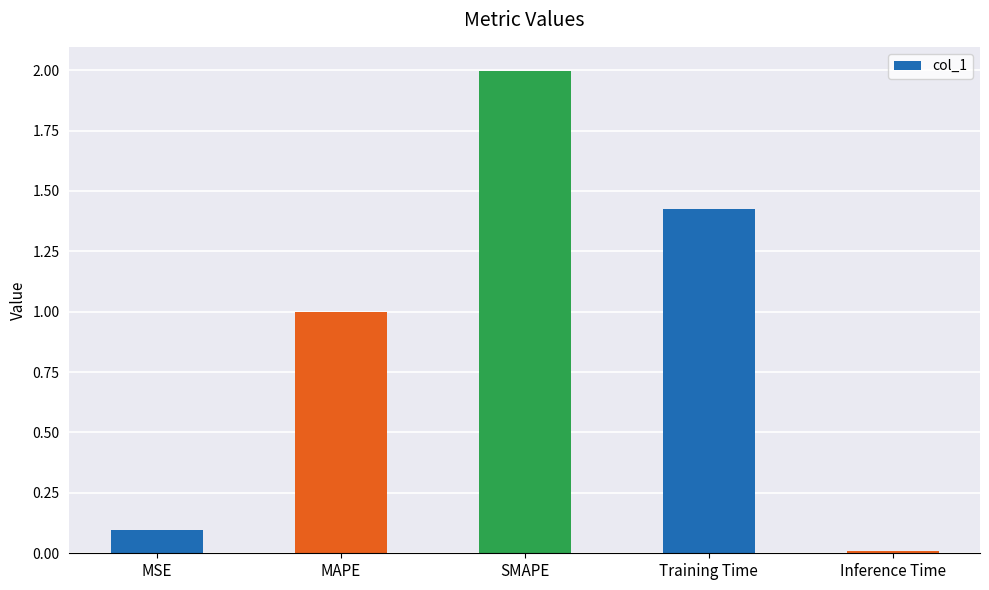

What is the difference between the maximum and minimum values?

2.0